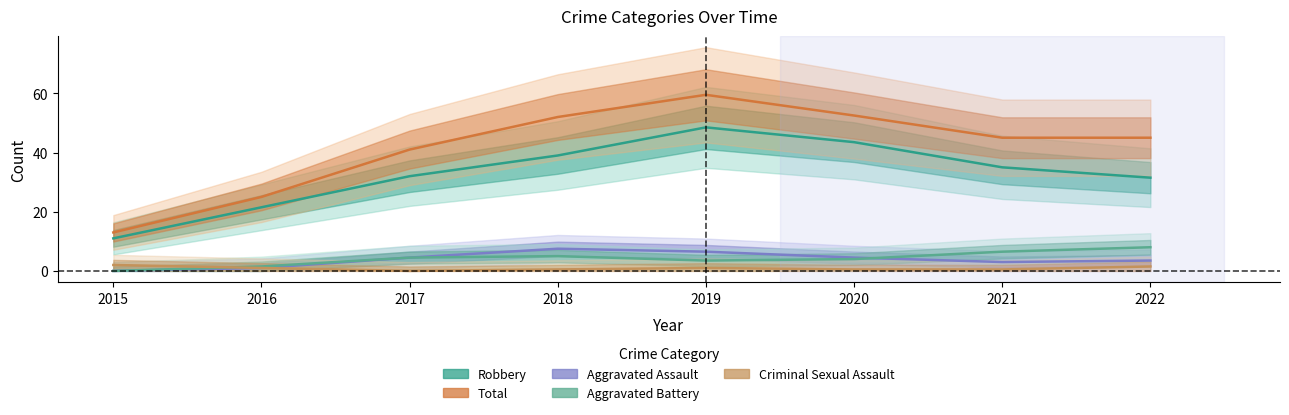

What is the spread (max minus min) of values at 2021?

44.5